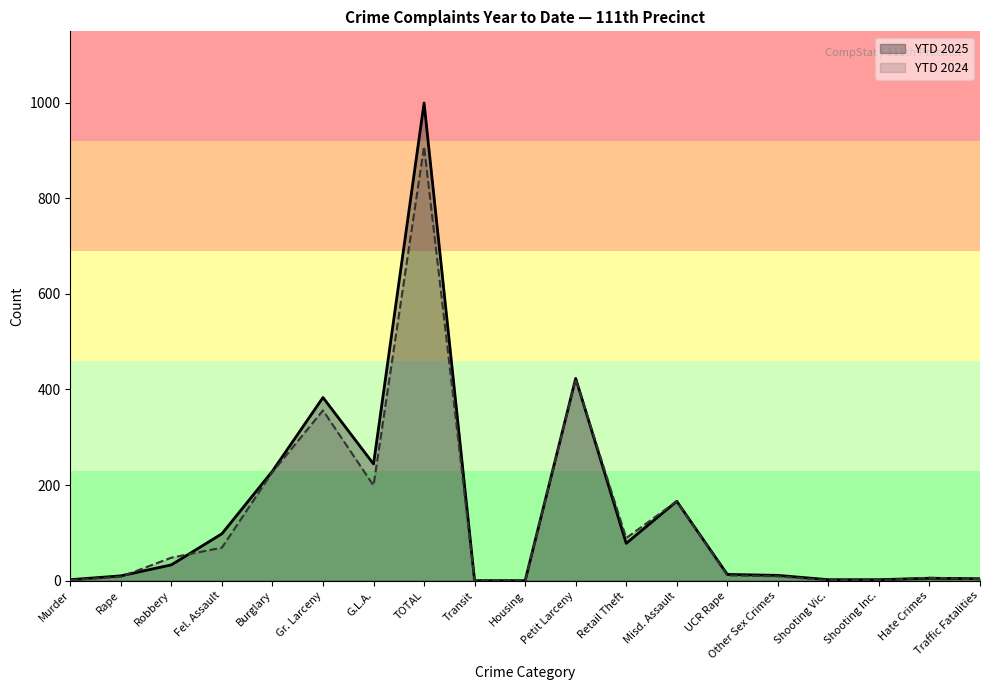

What is the label of the 5th point from the right?

Other Sex Crimes